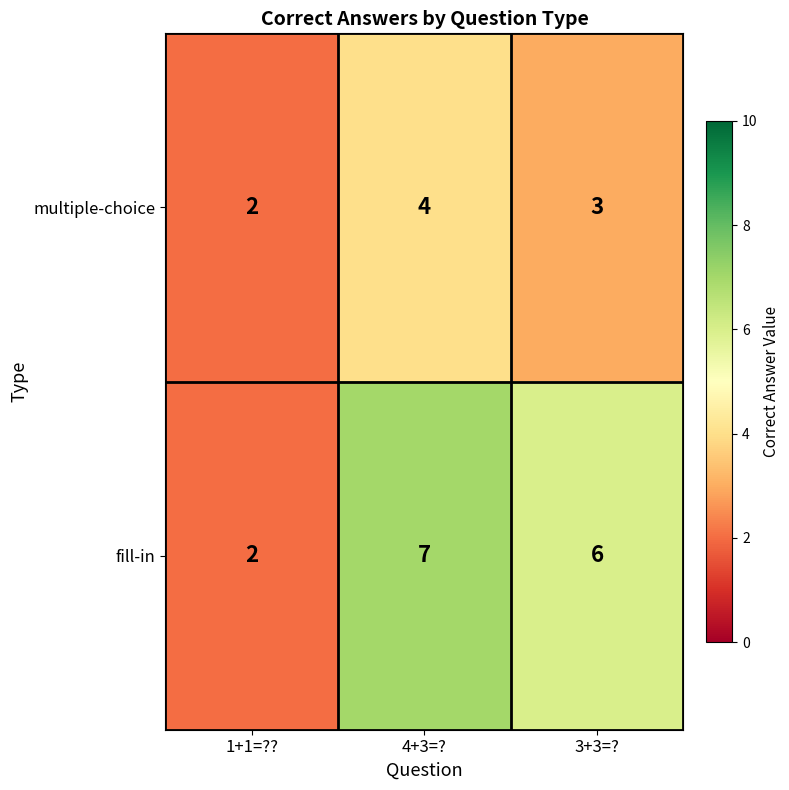

Where is multiple-choice nearest to the value 3?

3+3=?